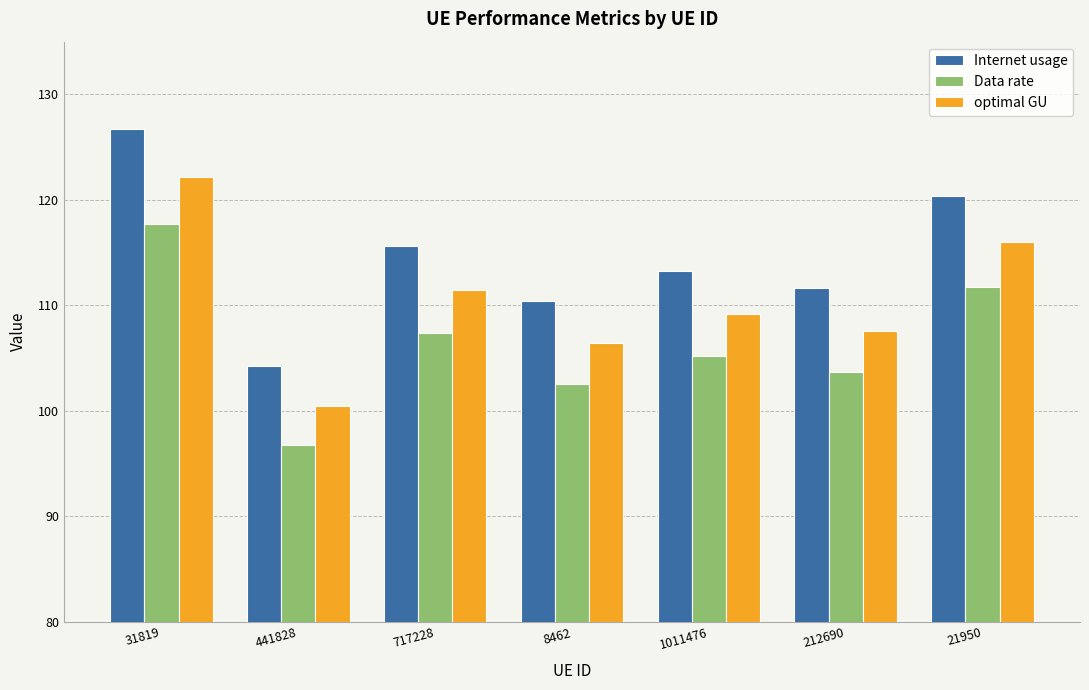

Which series changed the most between 31819 and 441828?

Internet usage